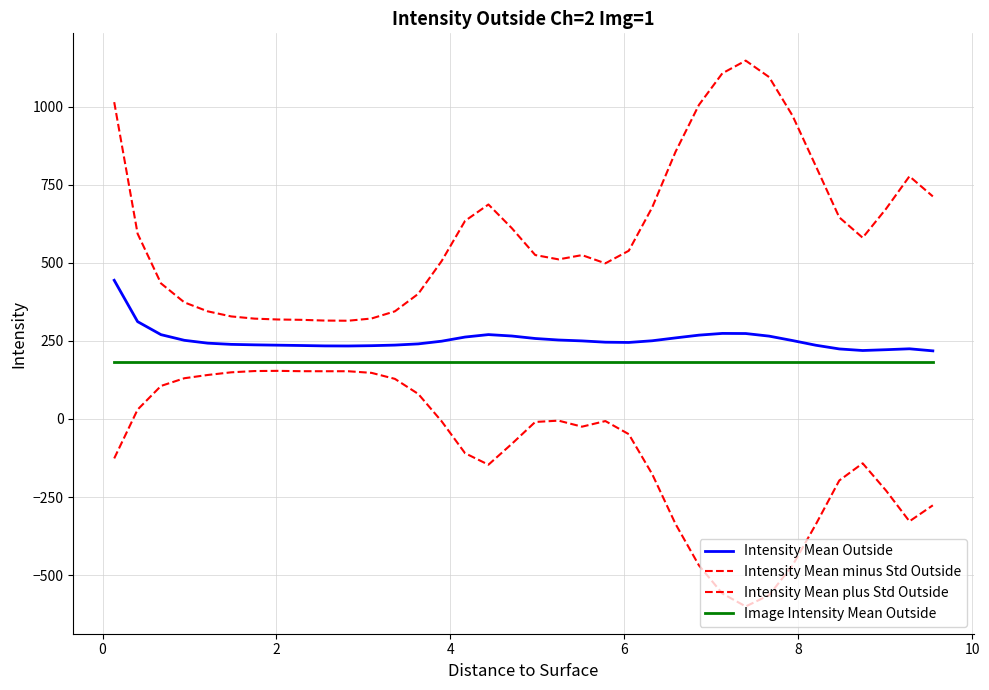

What is the smallest value displayed?

-600.2